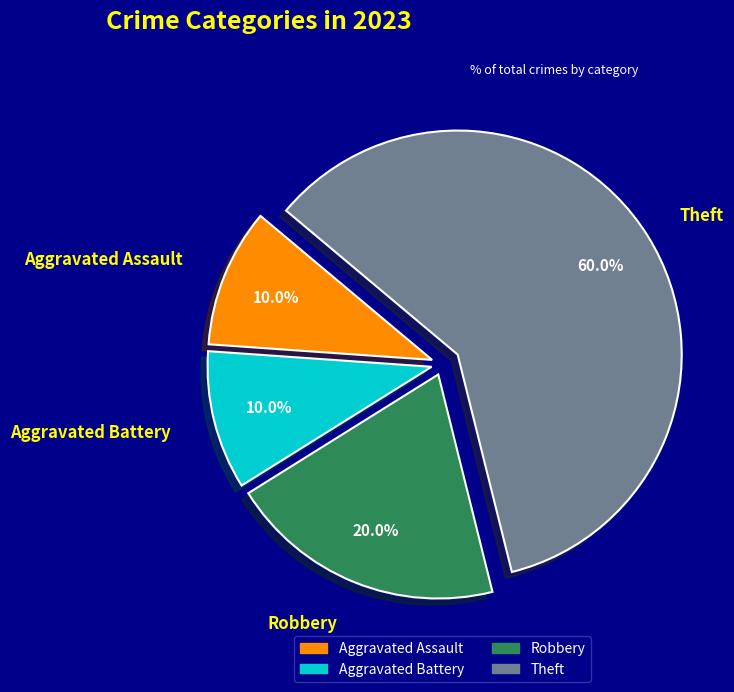

Approximately how many times larger is the value at Aggravated Battery compared to Robbery?

0.5